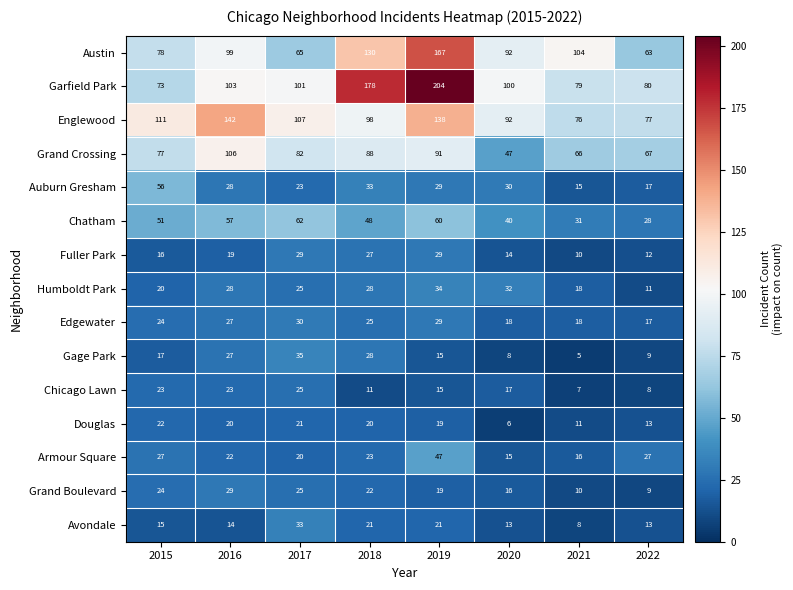

What is the greatest value displayed?

204